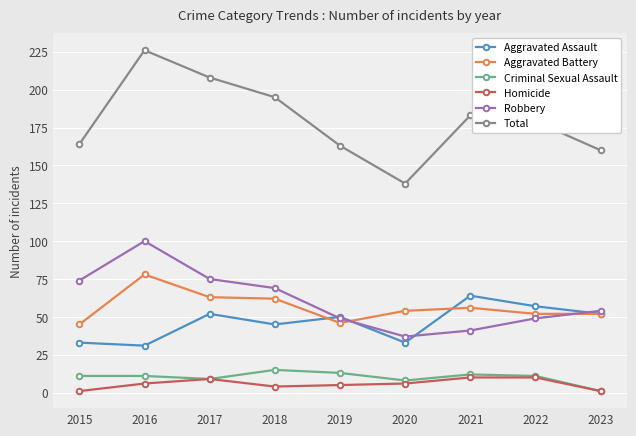

True or false: Aggravated Assault has more than 1 points higher than both neighbors.

True